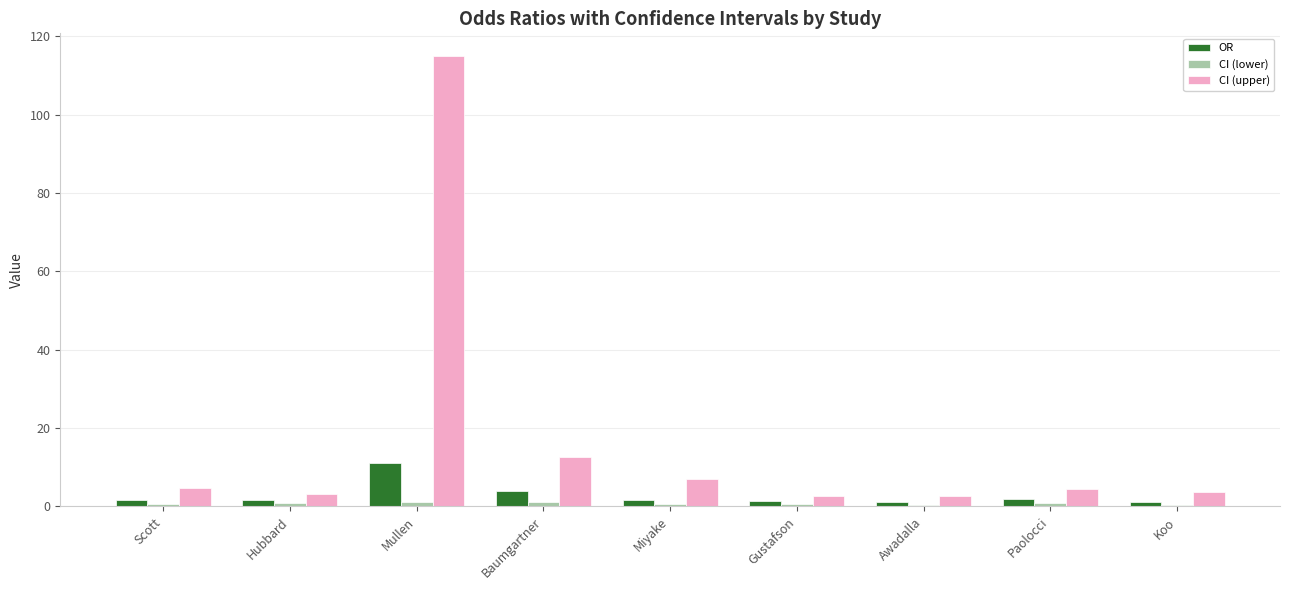

At which label is CI (upper) closest to 58?

Baumgartner